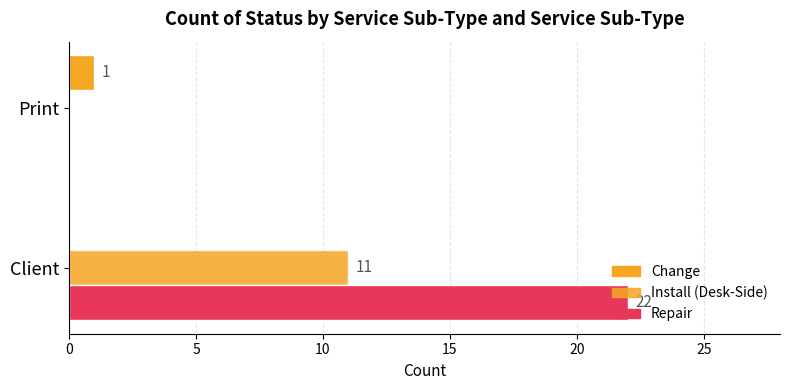

How many positive values does the Repair series have?

1